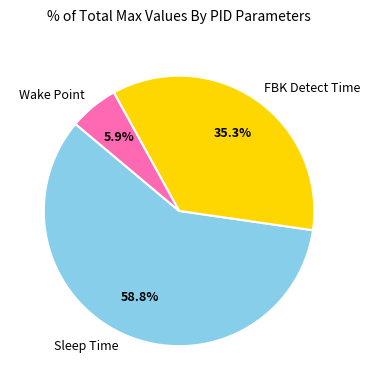

To the nearest percent, what is the average slice percentage?

33%